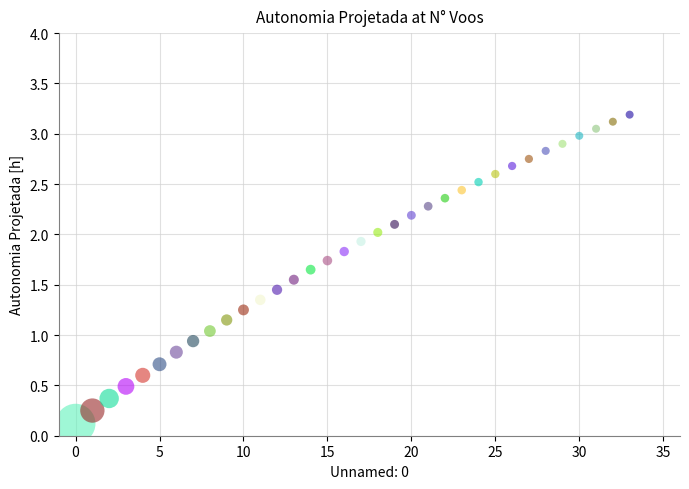

What is the range of Y values (max minus min)?

3.1